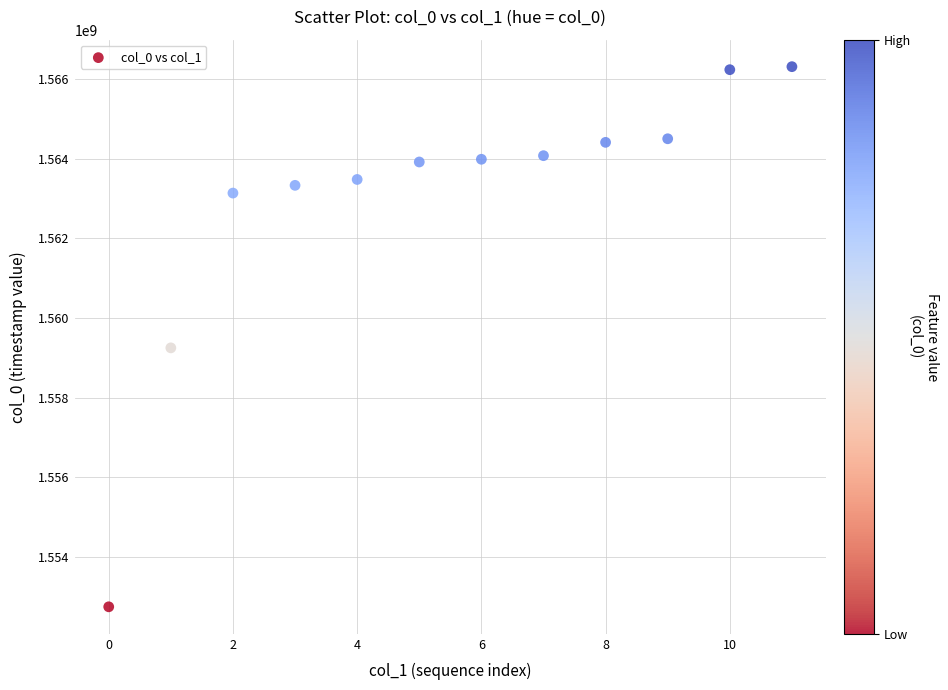

What is the range of Y values (max minus min)?

13567415